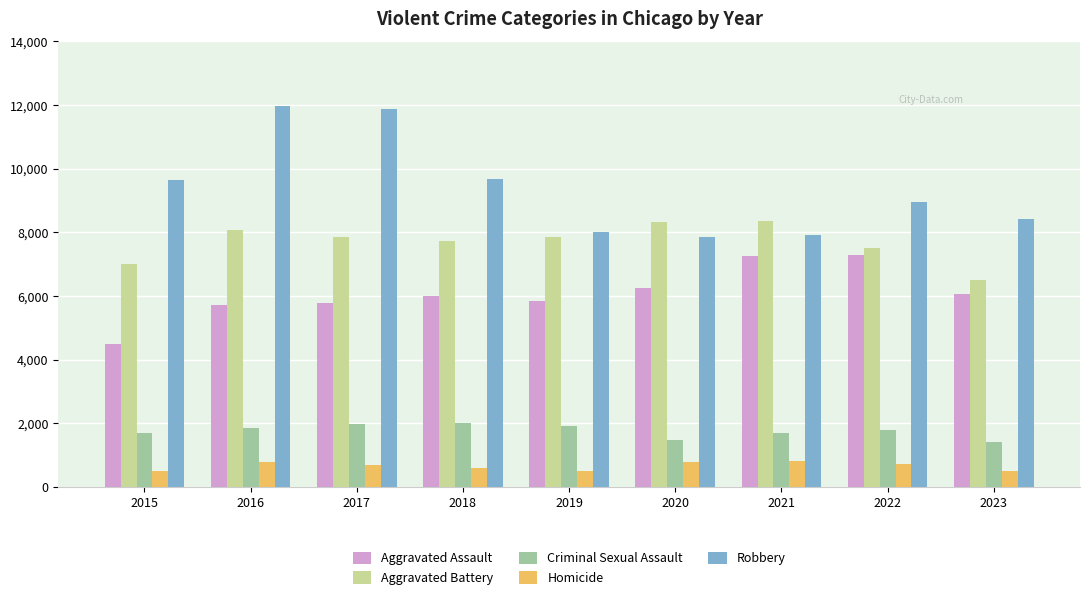

Does the chart contain stacked bars?

No